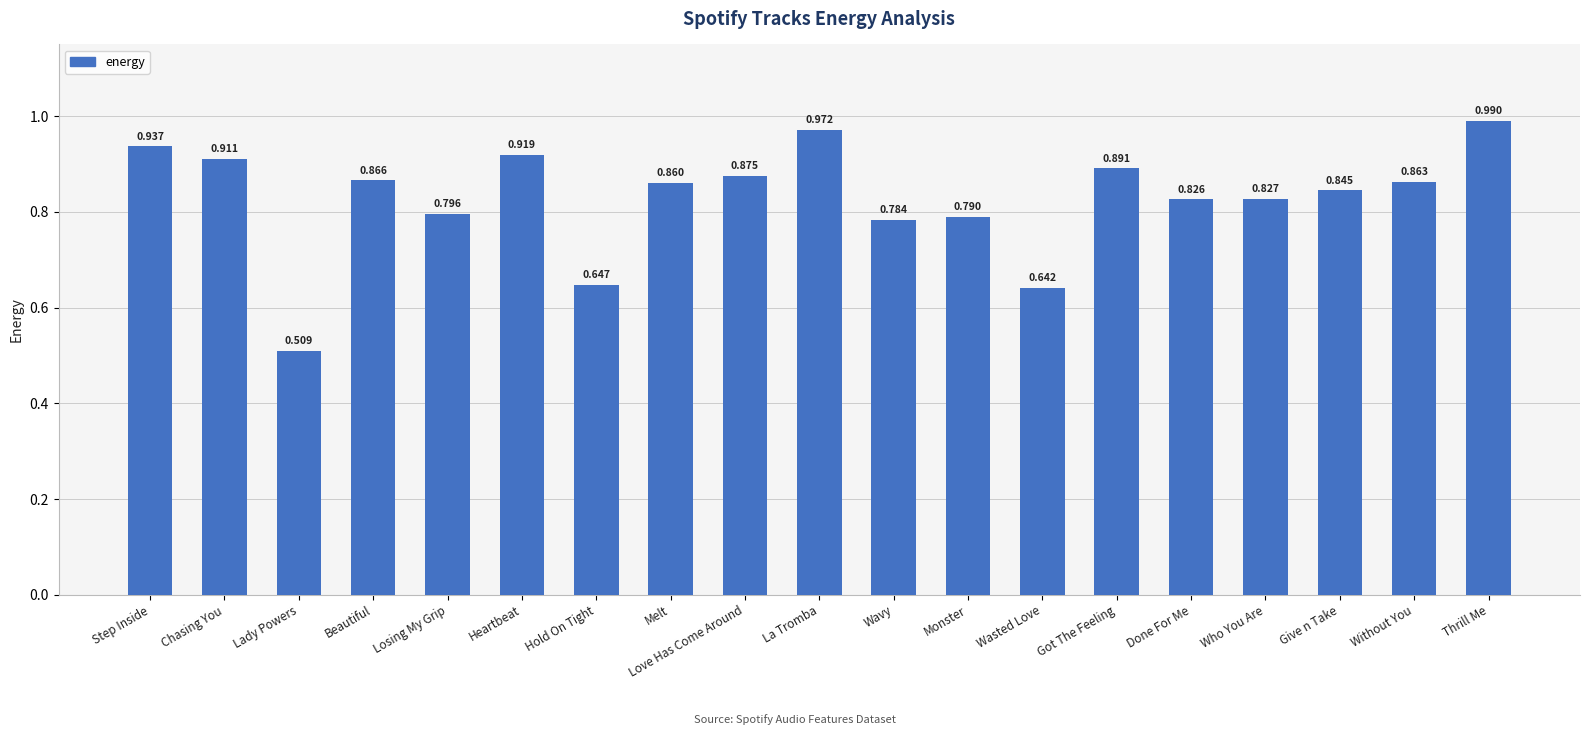

At which category does the chart reach its peak across all series?

Thrill Me